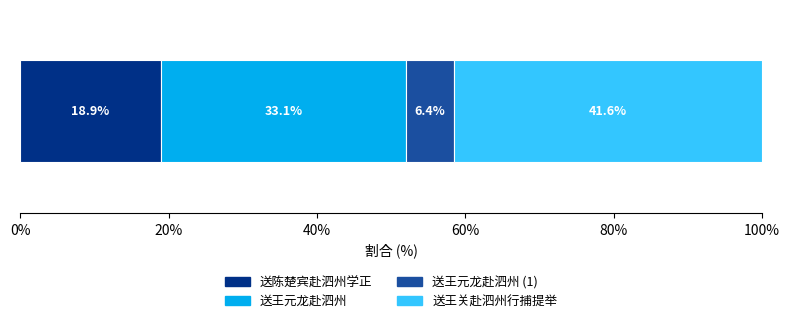

What is the highest value of the 送陈楚宾赴泗州学正 series?

18.9